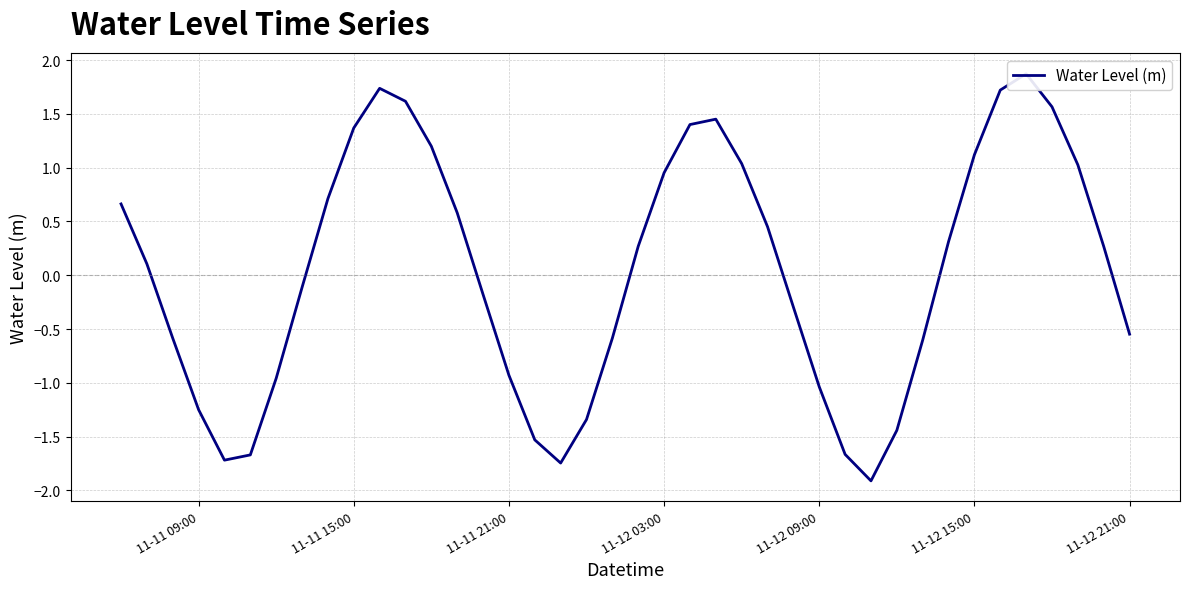

What is the smallest value displayed?

-1.9